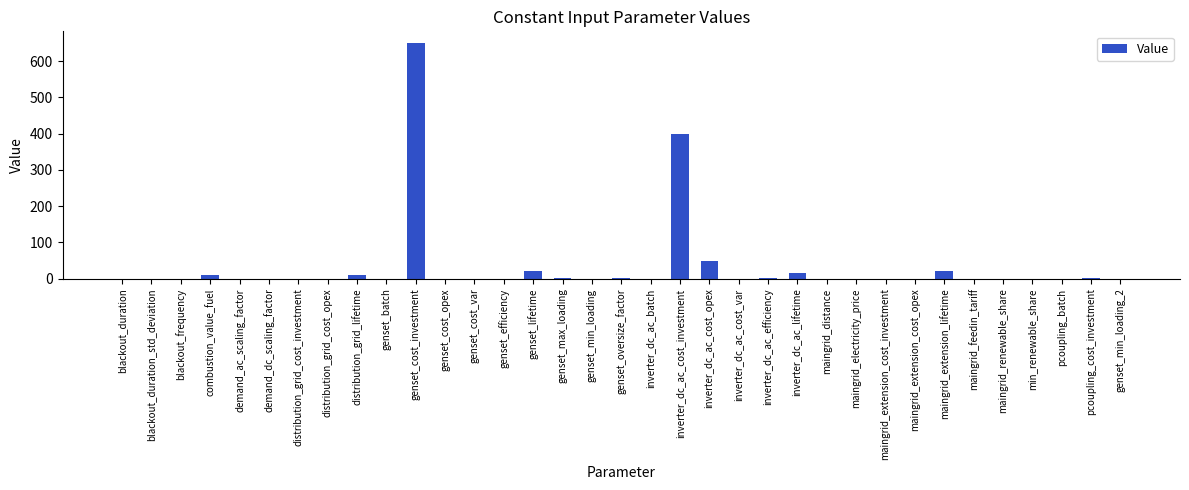

What is the change in value from genset_lifetime to inverter_dc_ac_cost_var?

-20.0